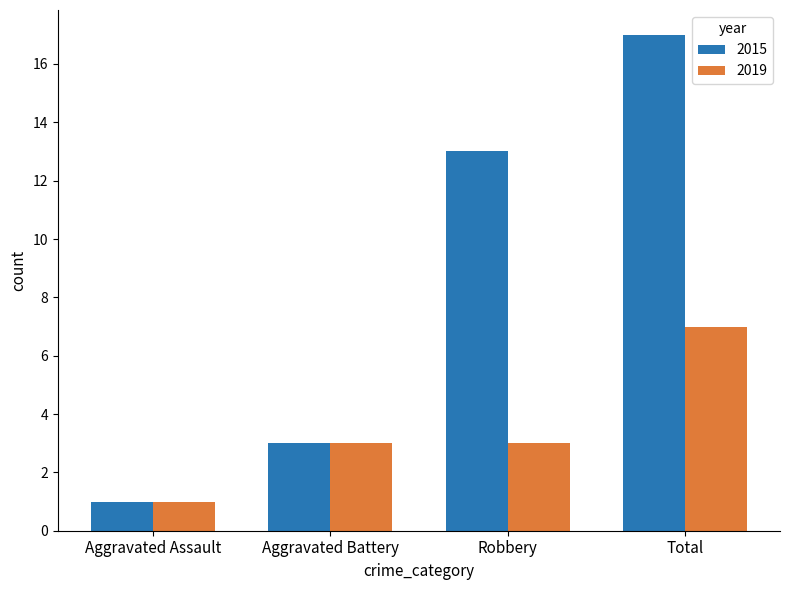

The 2019 series shows 3 at Aggravated Battery. True or false?

True